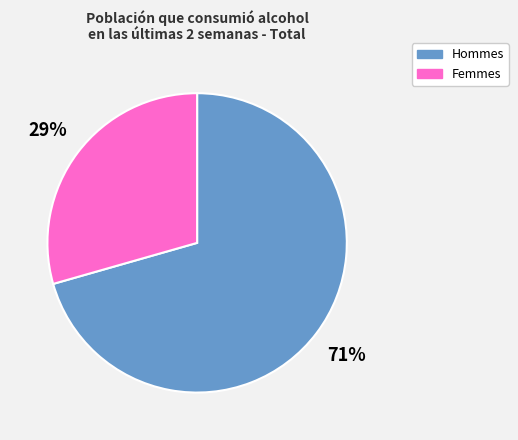

Approximately how many times larger is the value at Hommes compared to Femmes?

2.4